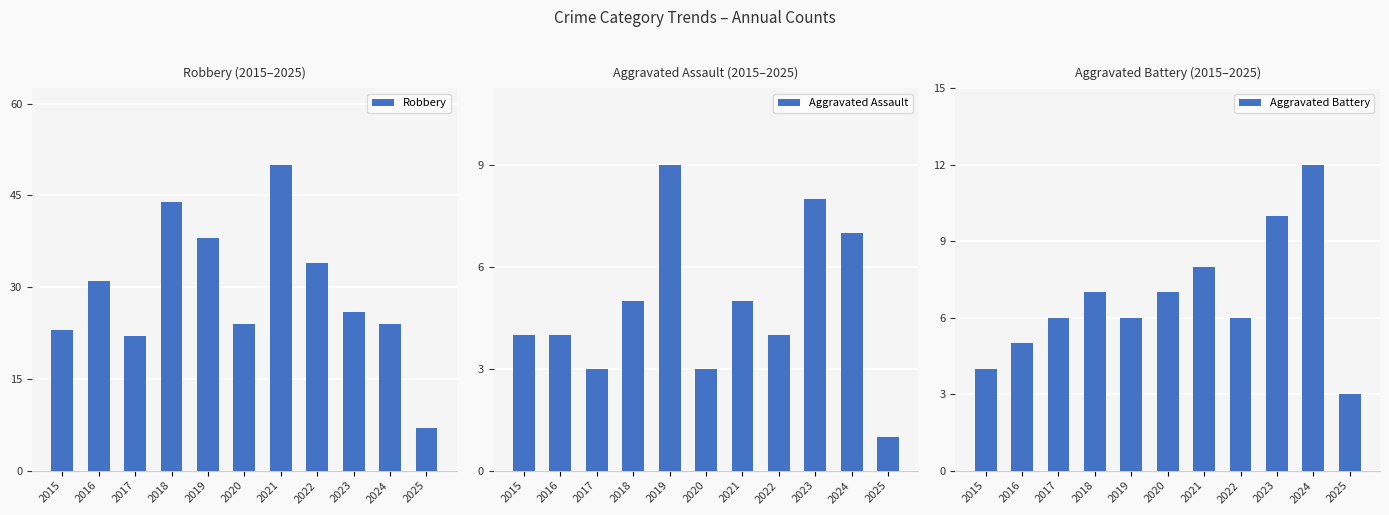

Where does the Aggravated Assault series first go above 4?

2018